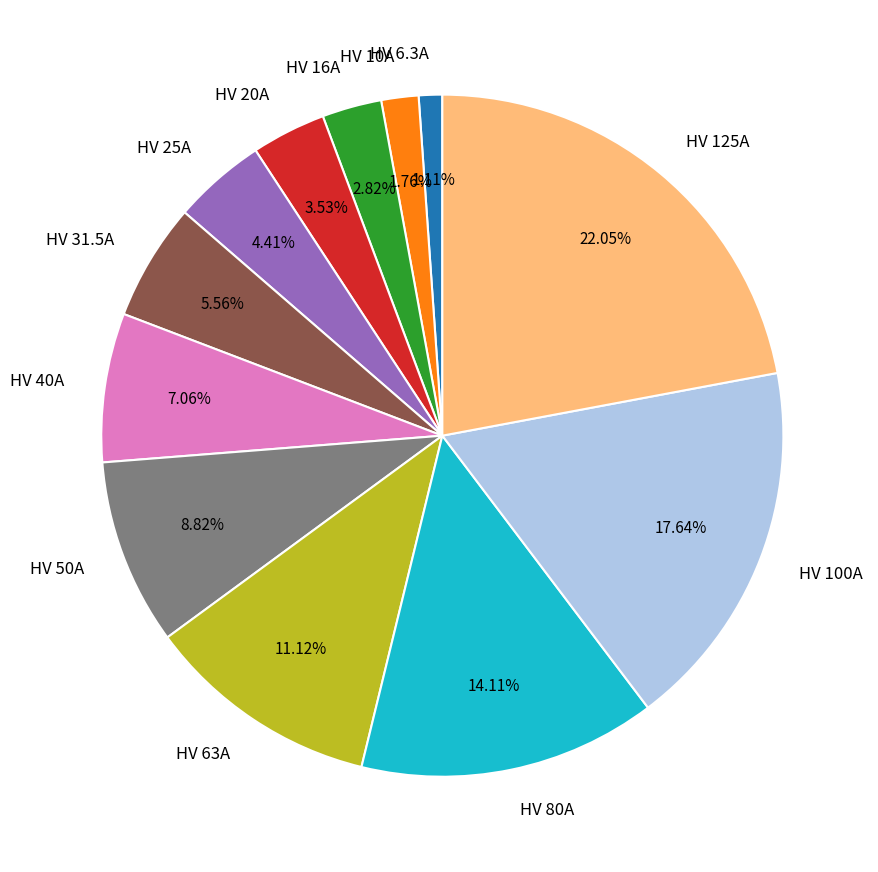

To the nearest percent, what is the average slice percentage?

8%